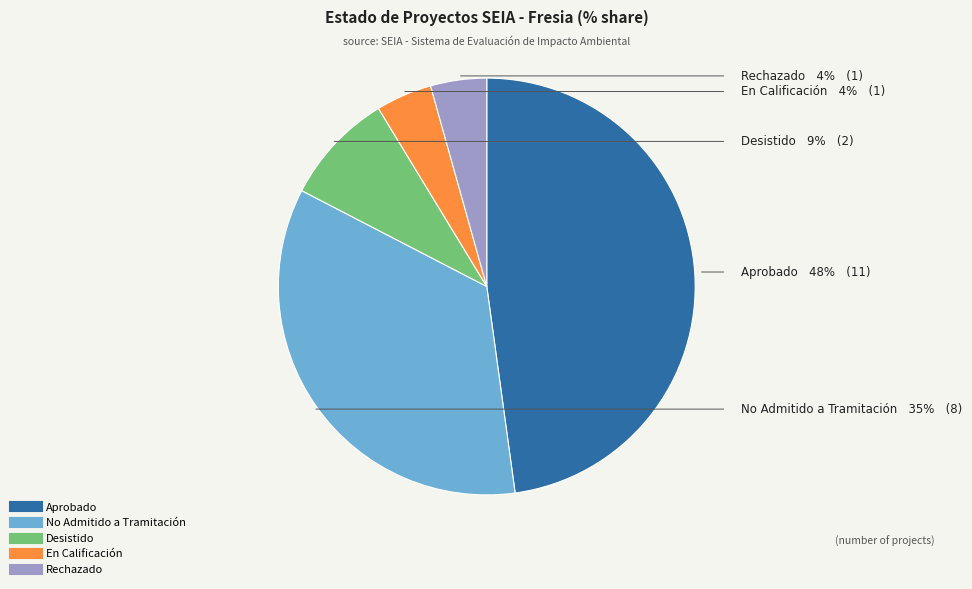

Is there any slice that represents more than half of the pie?

No